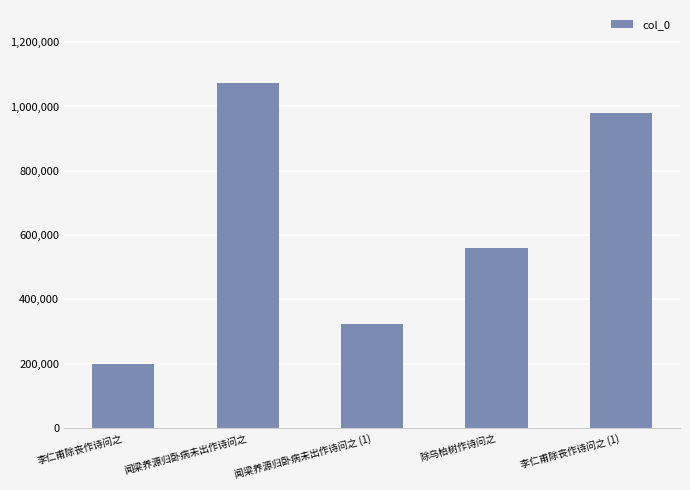

What is the change in value from 闻梁养源归卧病未出作诗问之 to 李仁甫除丧作诗问之 (1)?

-93946